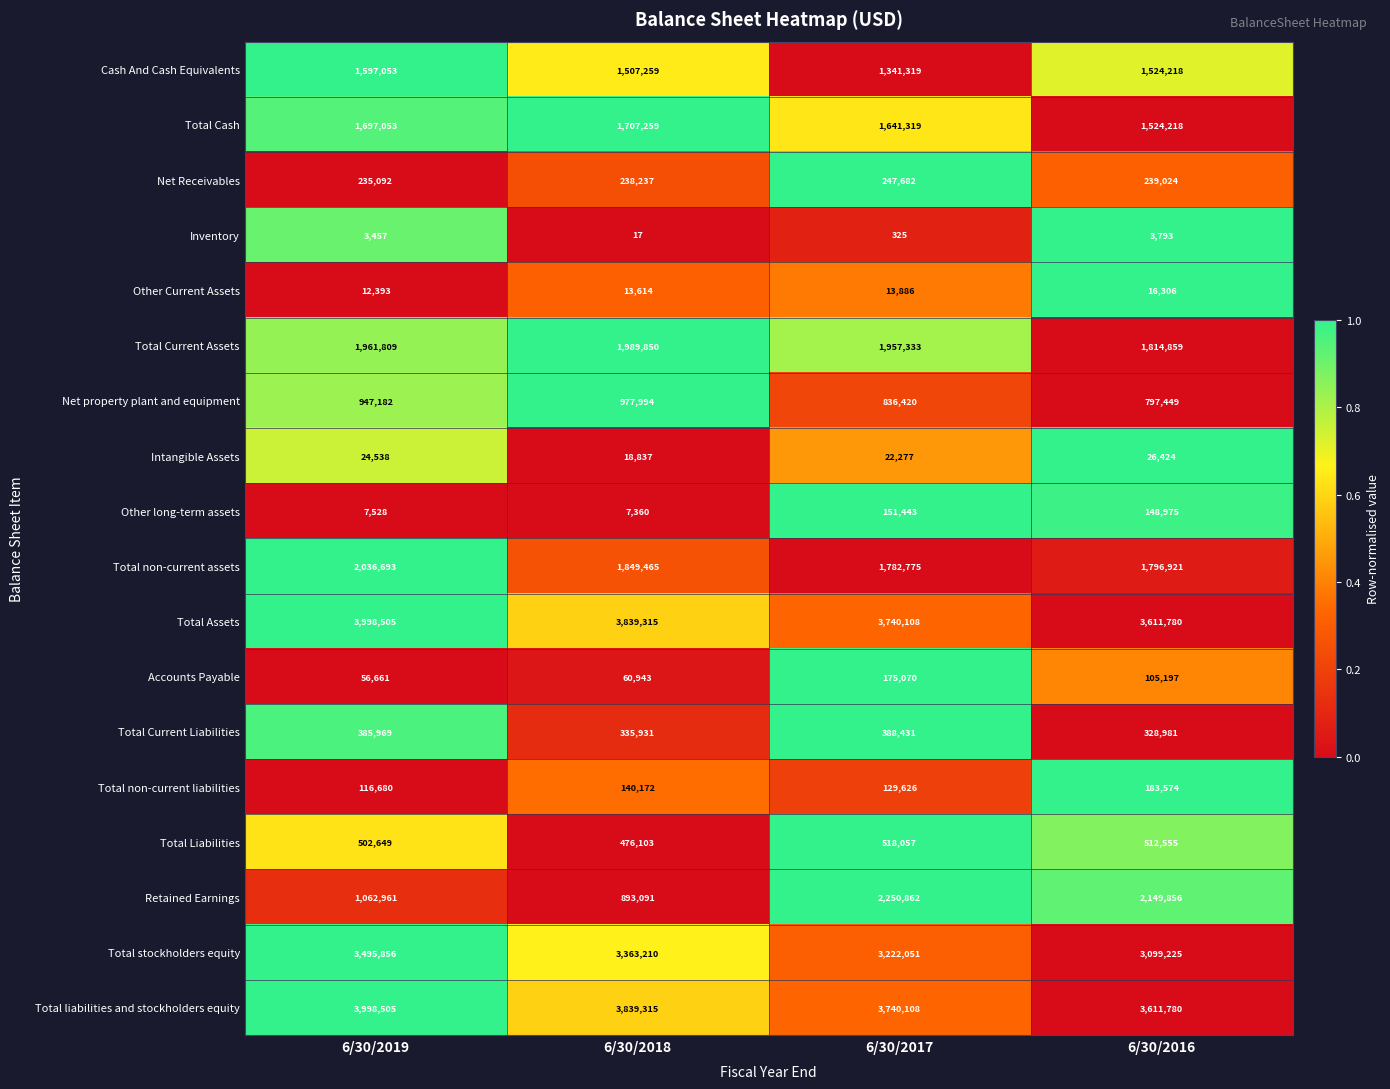

How many categories are shown in the chart?

4